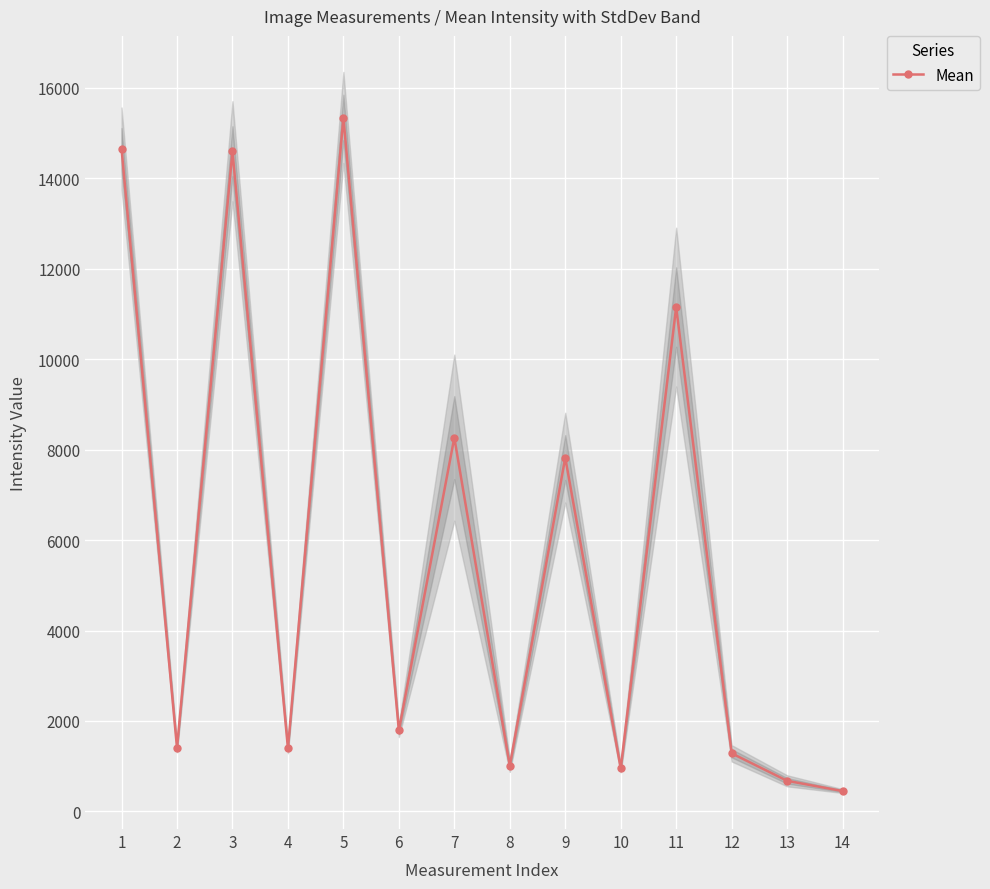

How many data points does each series have?

14